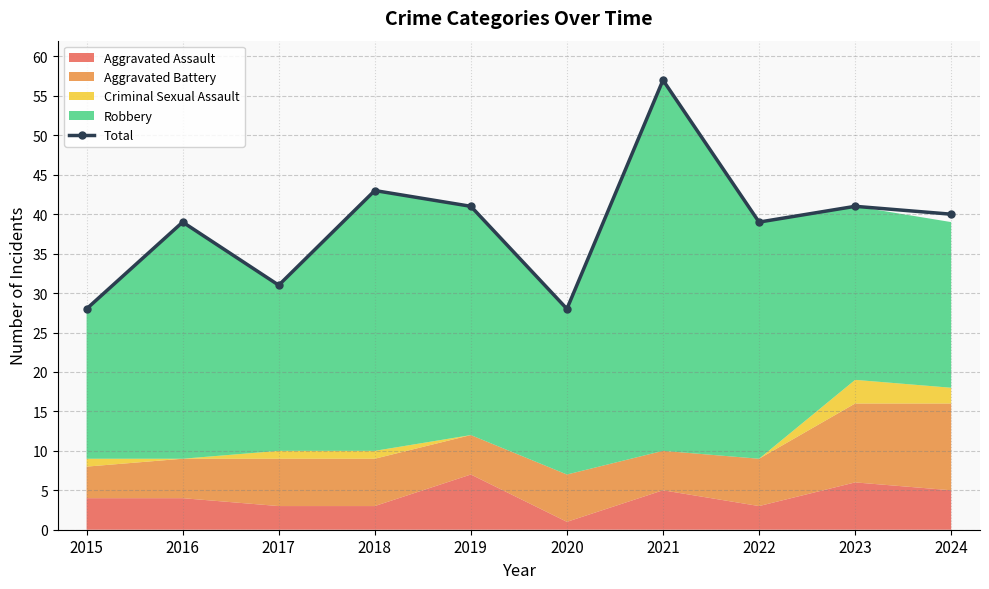

Is it true that the value at 2023 is 61?

False